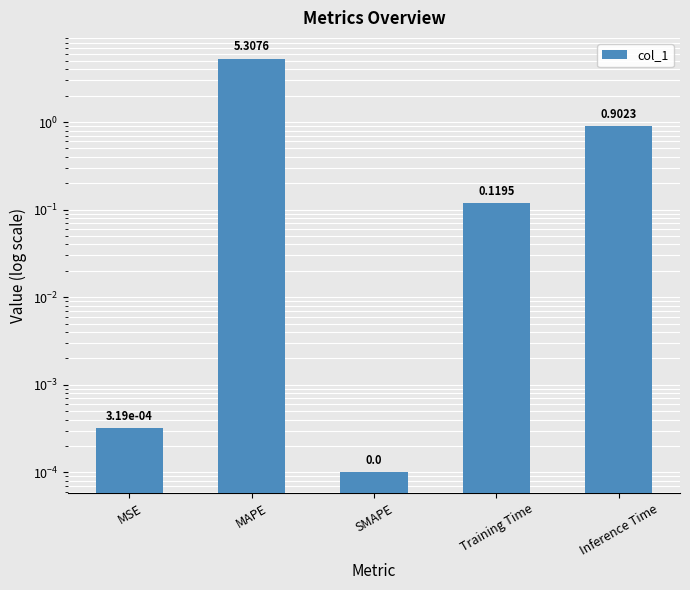

What is the change in value from SMAPE to Training Time?

+0.1